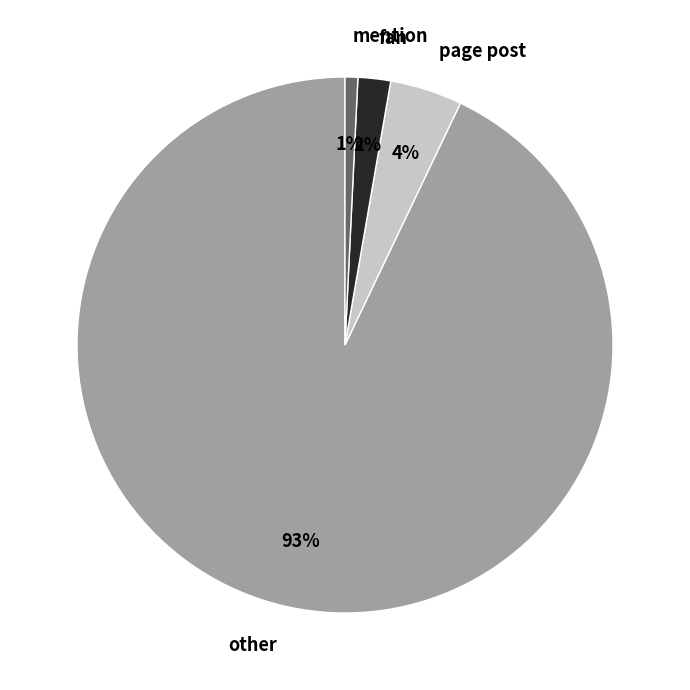

What is the majority slice?

other